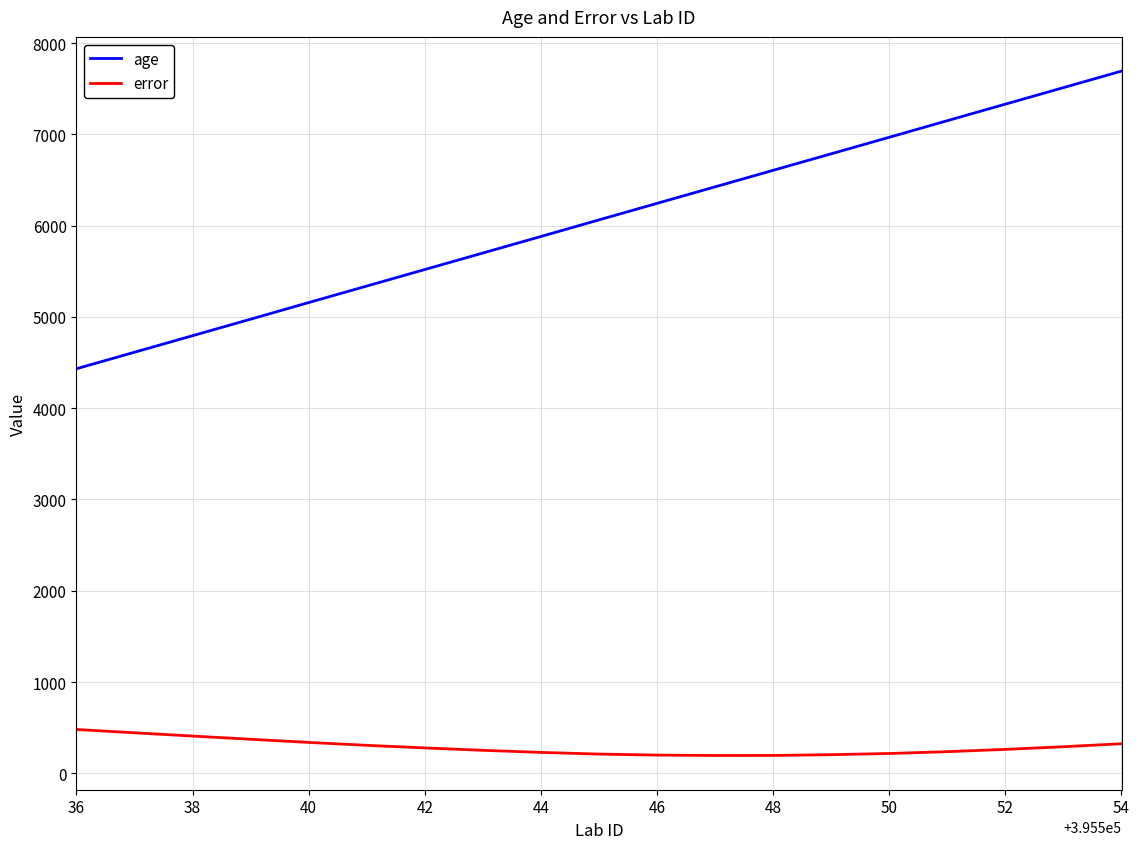

Which series has the largest range (max minus min)?

age